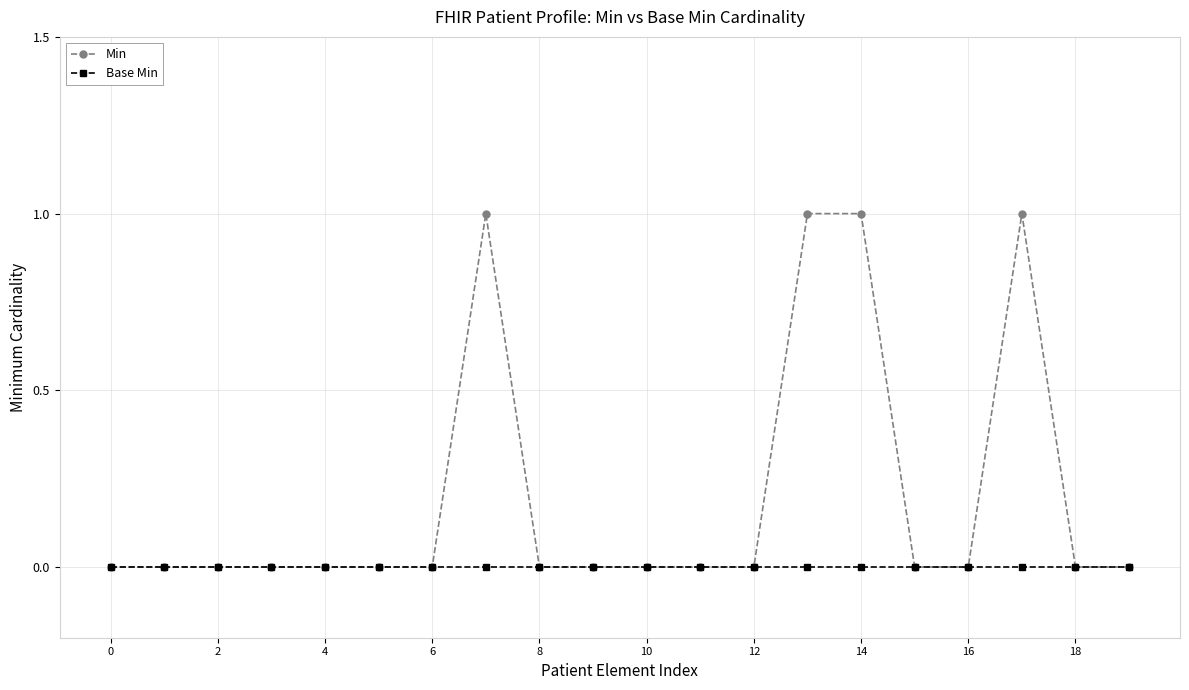

Which series has the widest spread of values?

Min